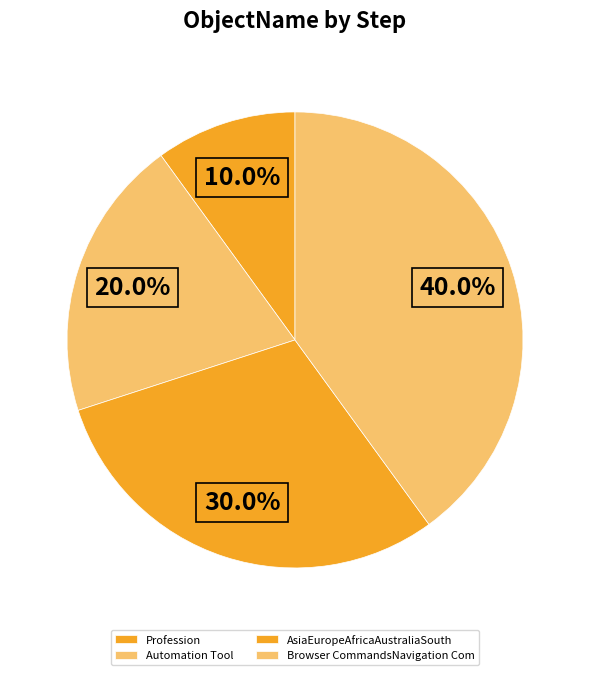

What portion of the pie excludes Profession?

90.0%